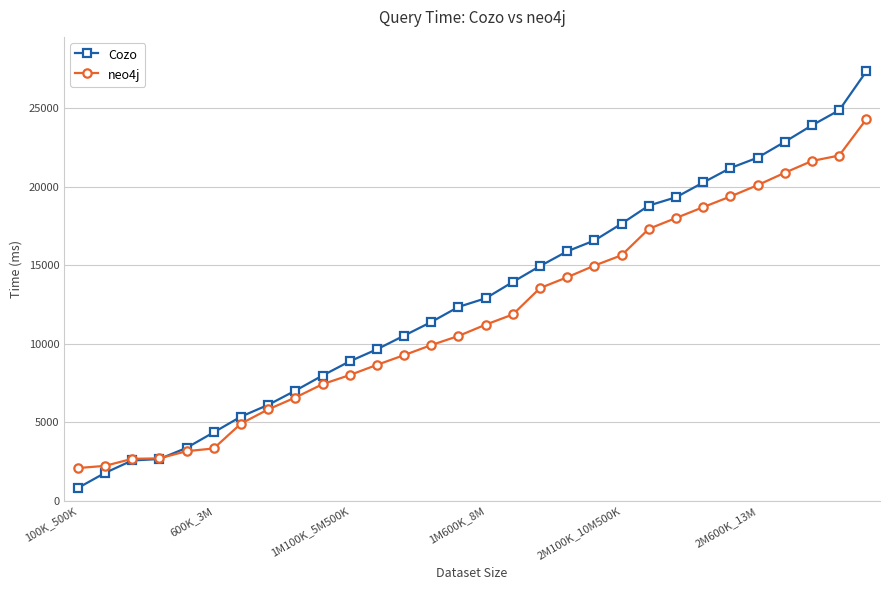

How many lines are shown in the chart?

2